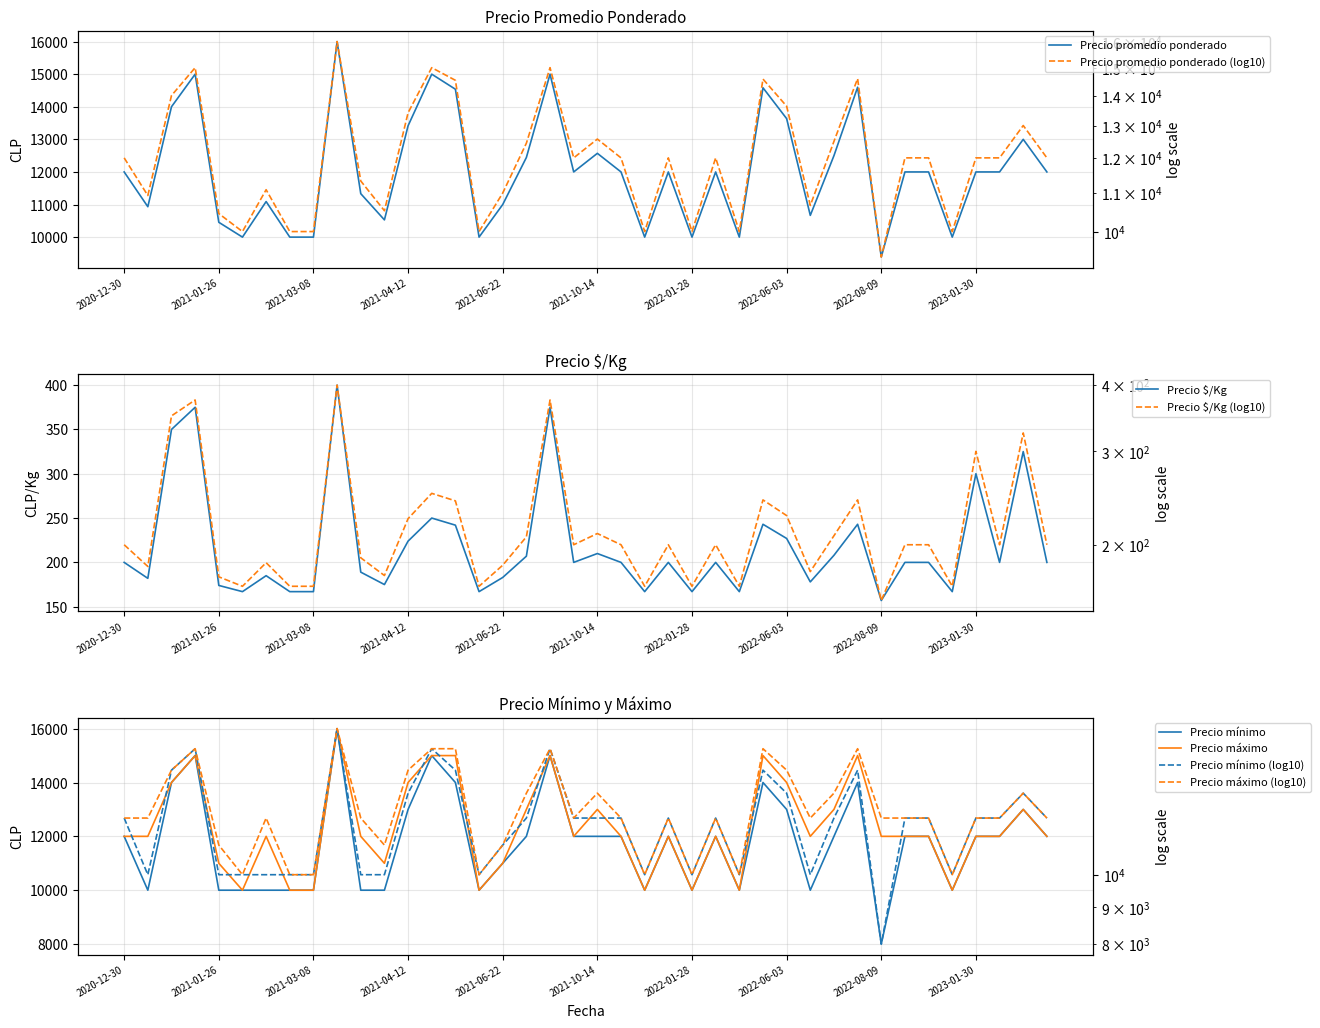

In Precio máximo, how many points are lower than both neighbors (excluding endpoints)?

9